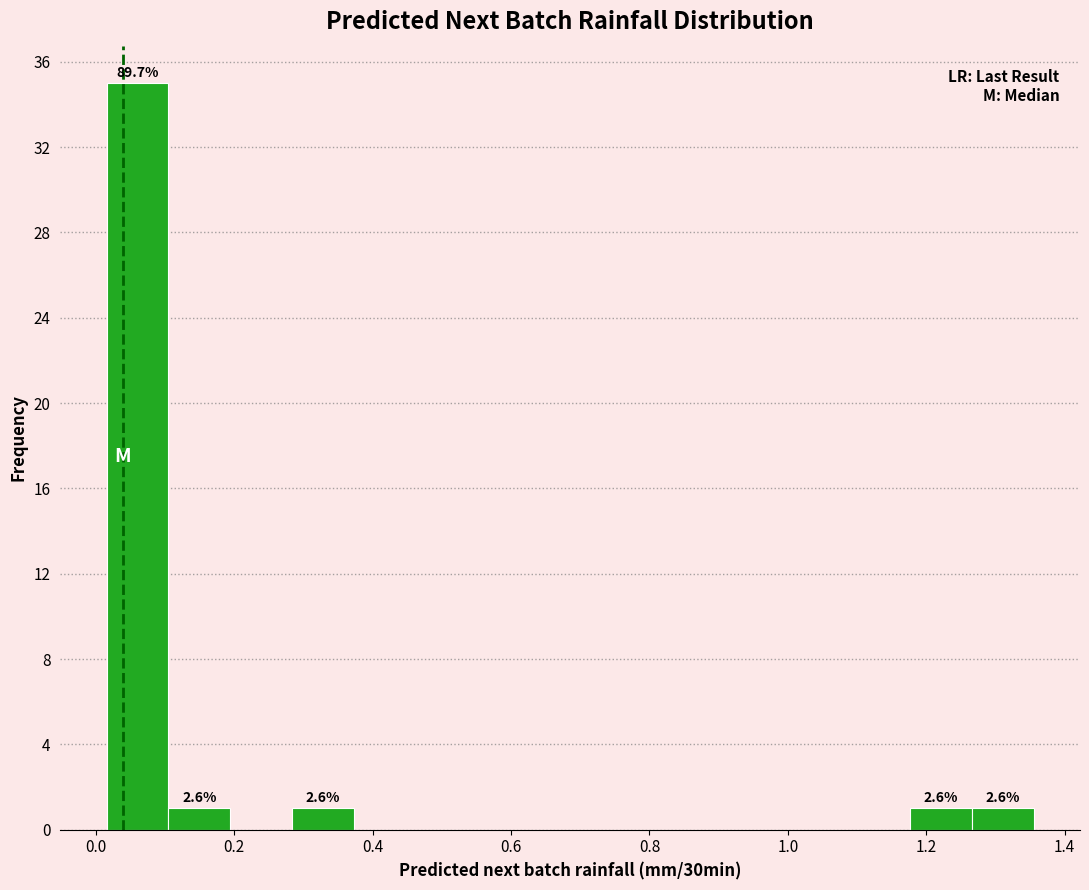

Which range on the x-axis has the tallest bar?

0.02 to 0.10